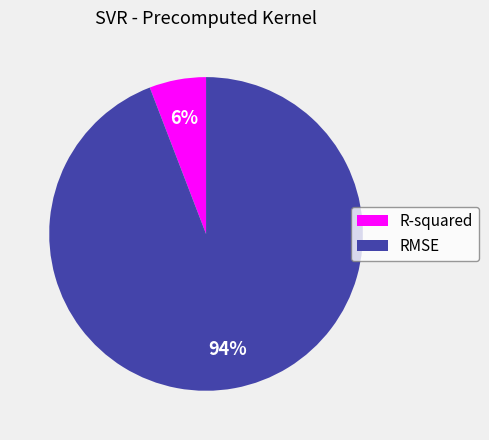

Which has a higher value, RMSE or R-squared?

RMSE